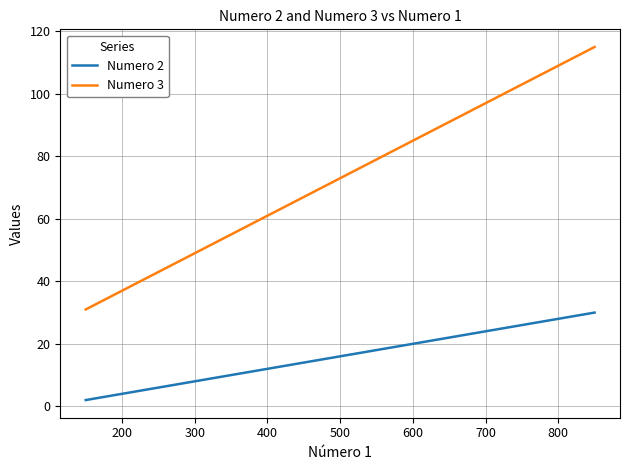

True or false: Numero 3 and Numero 2 intersect in this chart.

False